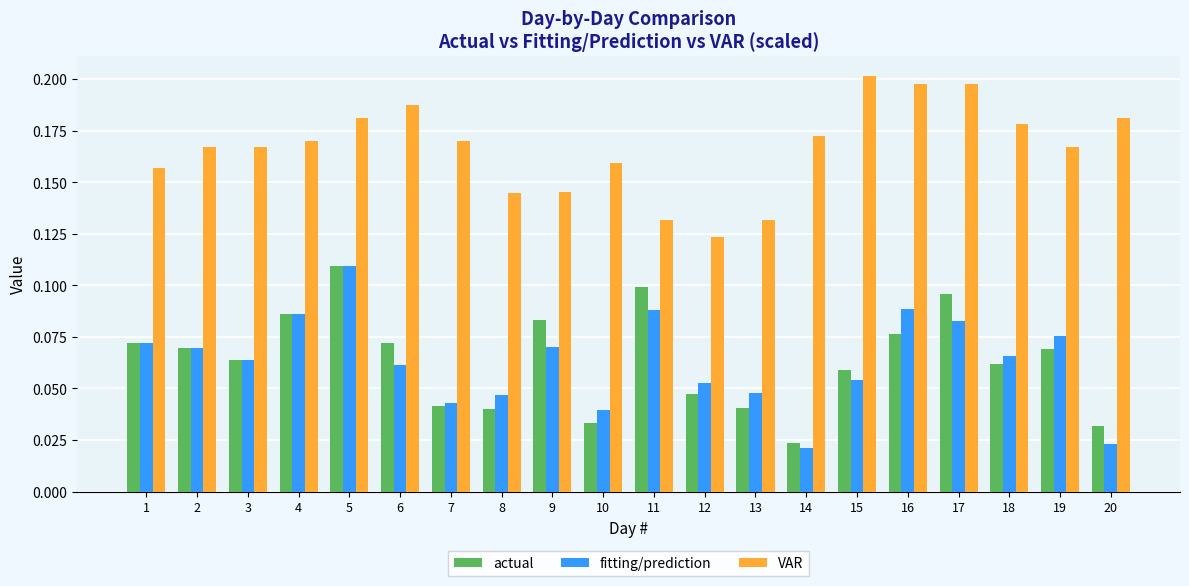

What is the sum of all VAR values?

3.3